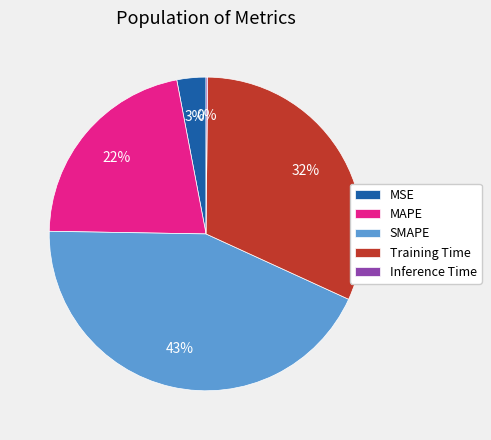

To the nearest percent, what is the combined percentage of MSE and MAPE?

25%